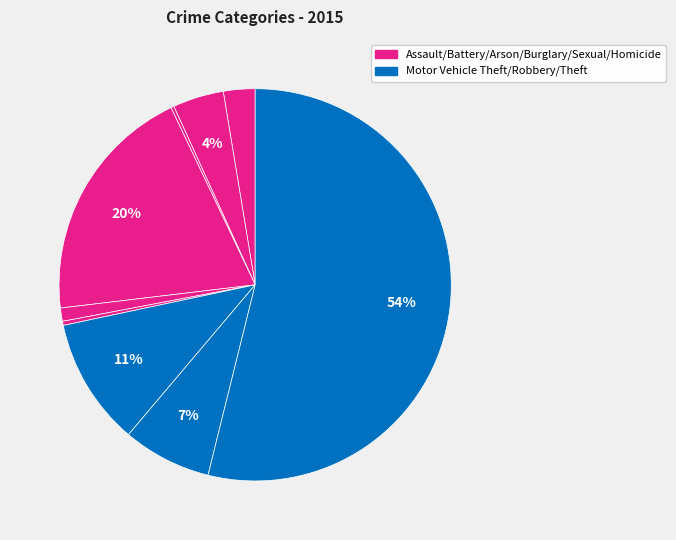

Count the number of slices in the pie.

9